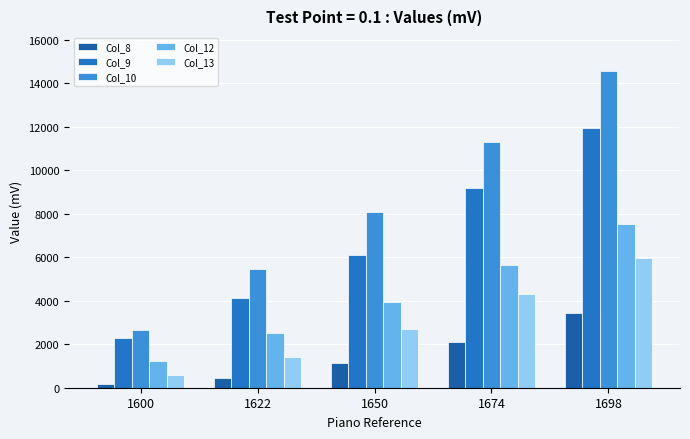

At 1698, list the series in order from smallest to largest.

Col_8, Col_13, Col_12, Col_9, Col_10